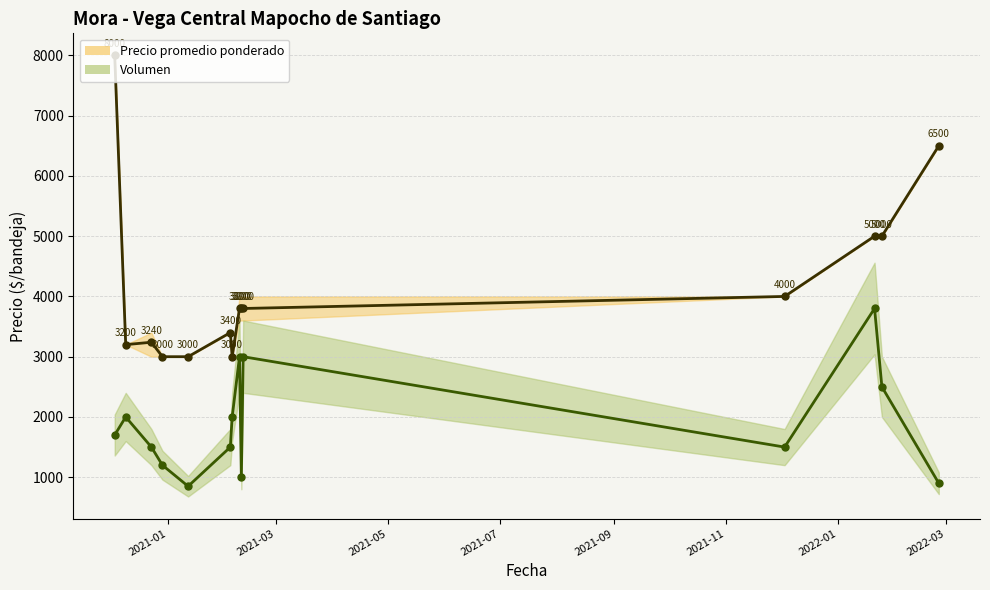

Count the number of categories in the chart.

14